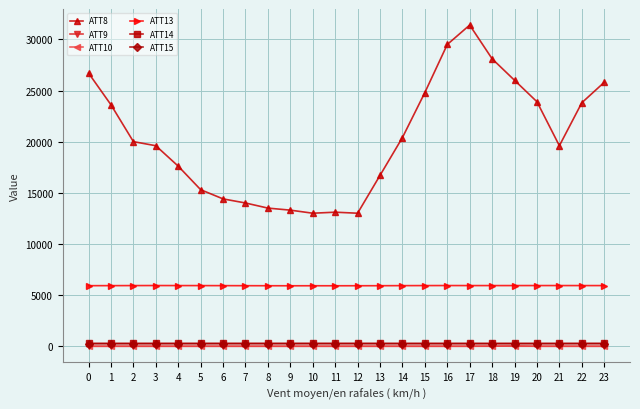

Is this an area chart (filled region under the line)?

No